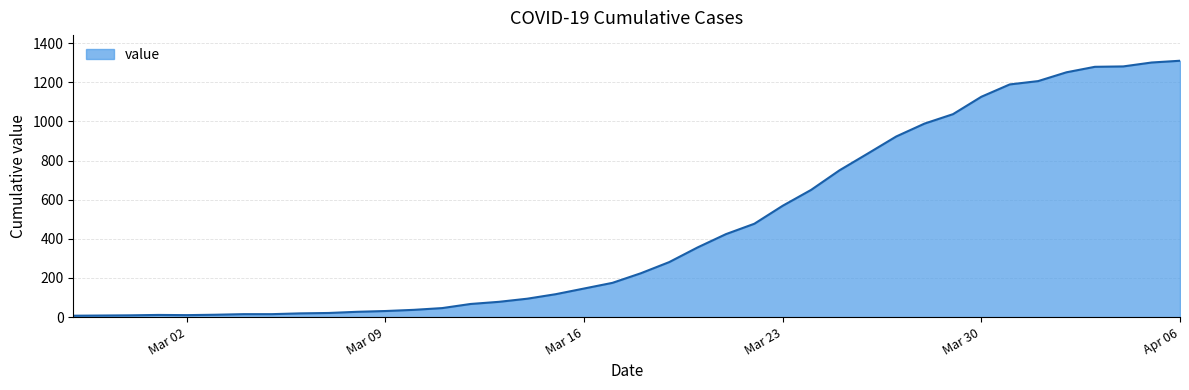

What is the maximum value shown in the chart?

1310